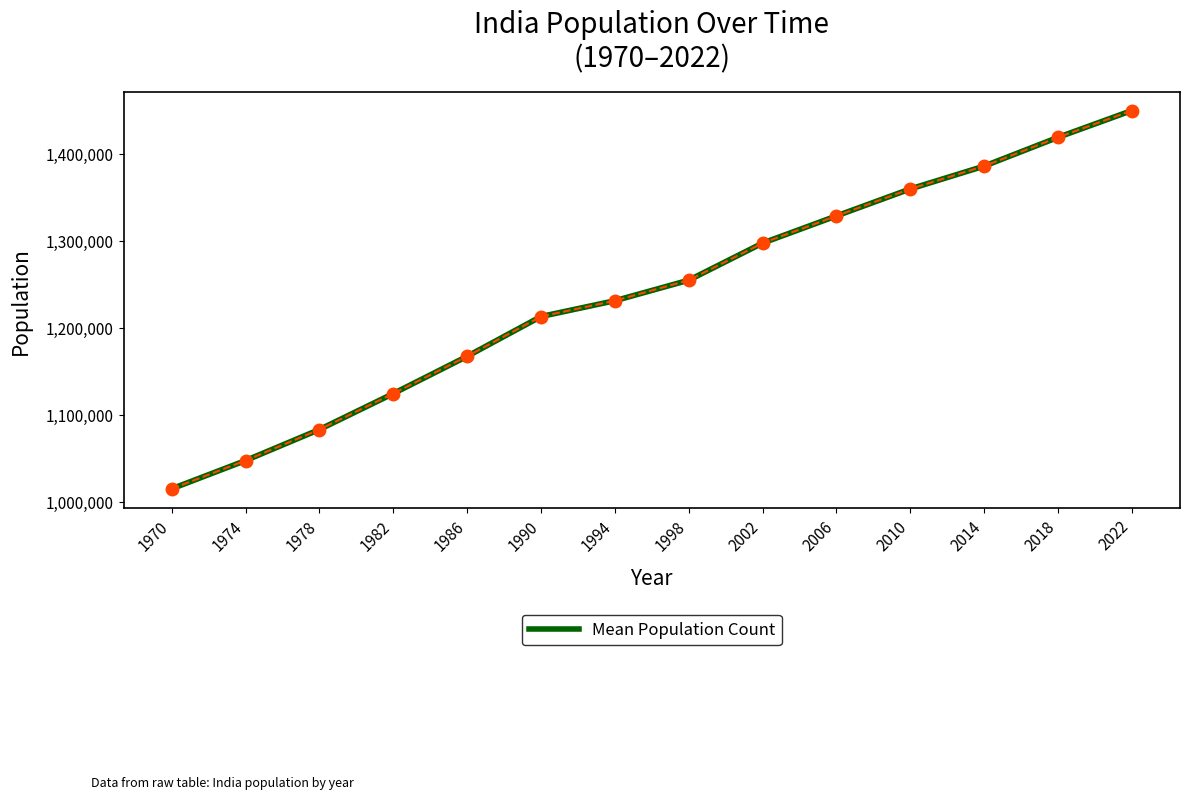

At which label does the data first exceed 1254549?

2002